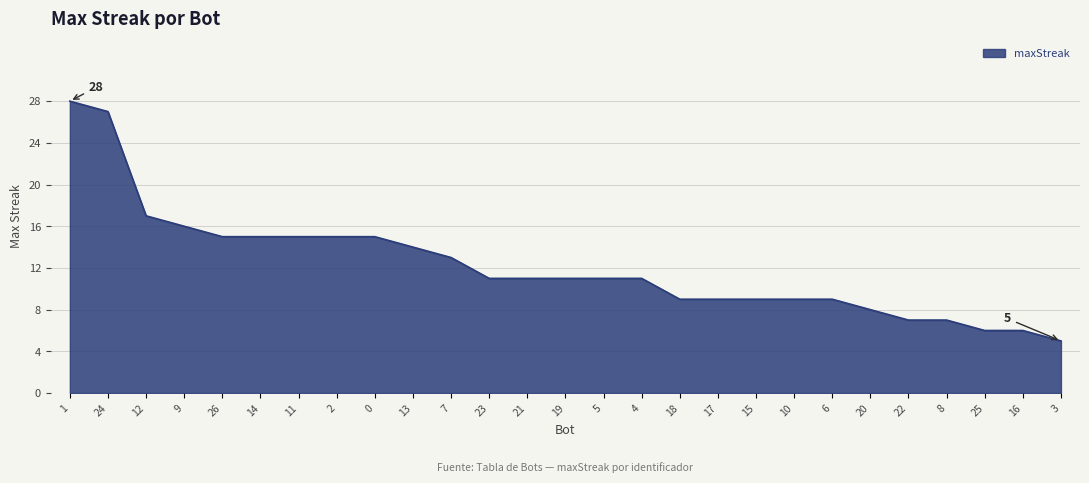

What is the sum of all values?

329